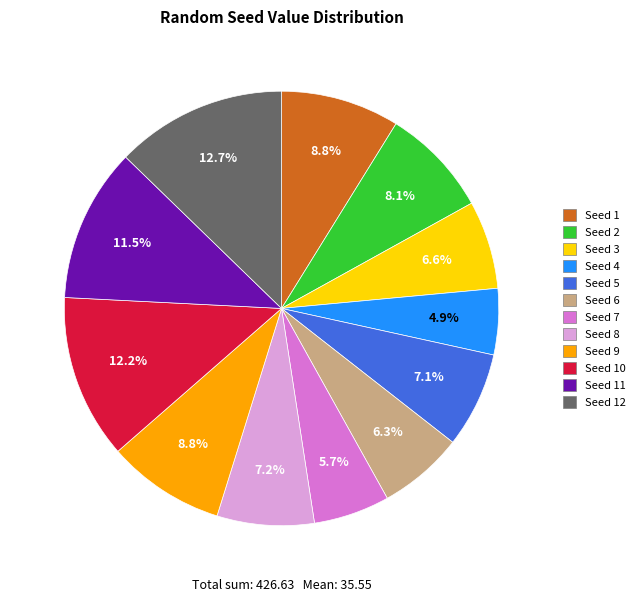

Is there a majority slice in this chart?

No